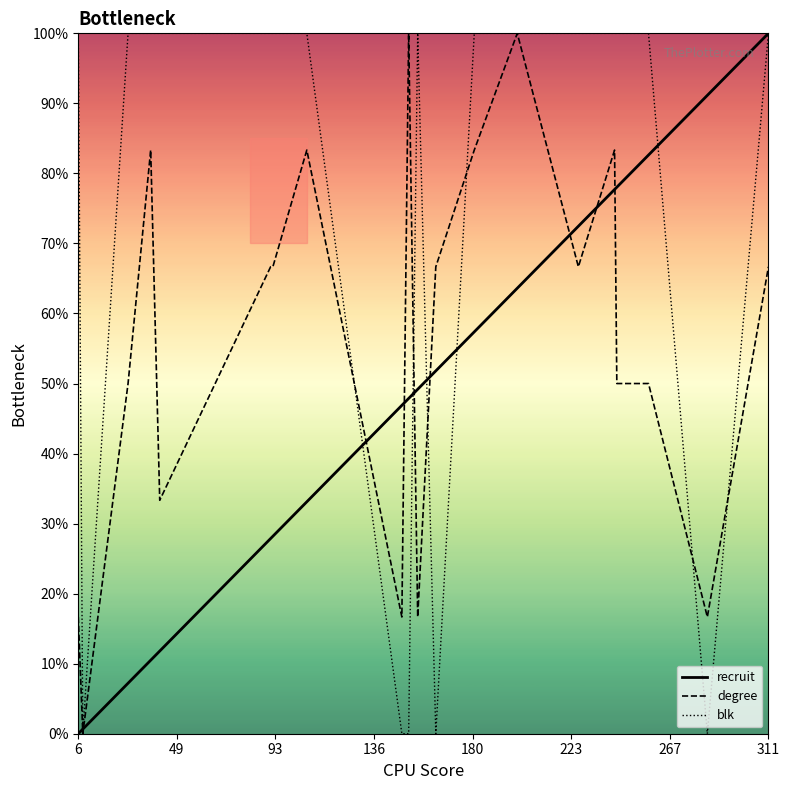

List the series in order of their overall mean, lowest first.

recruit, degree, blk